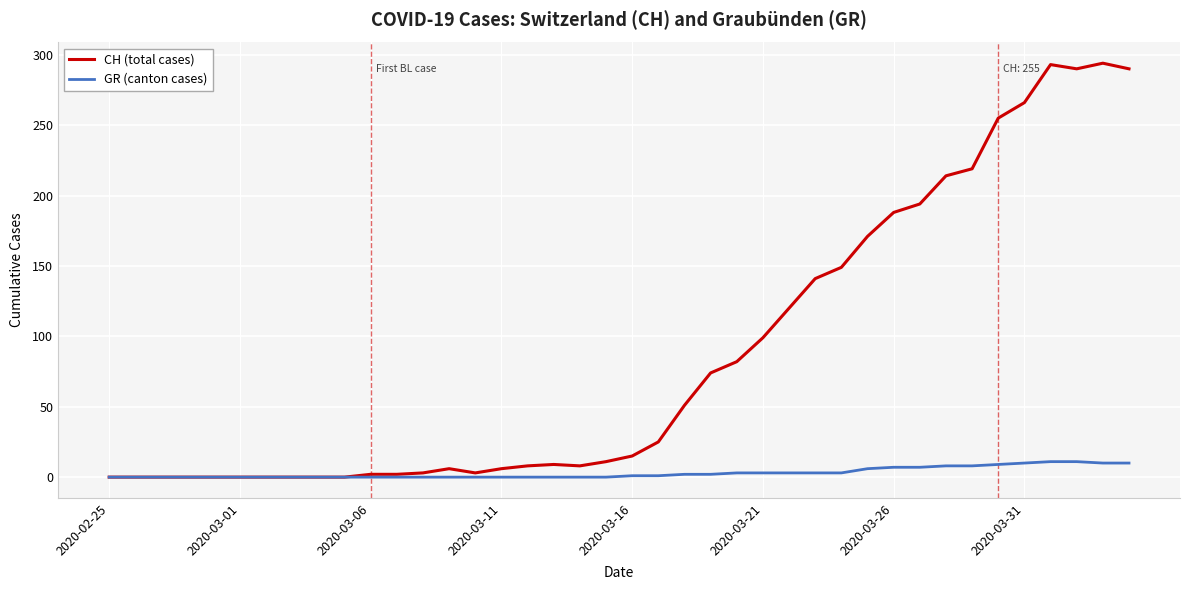

Which series has the widest spread of values?

CH (total cases)